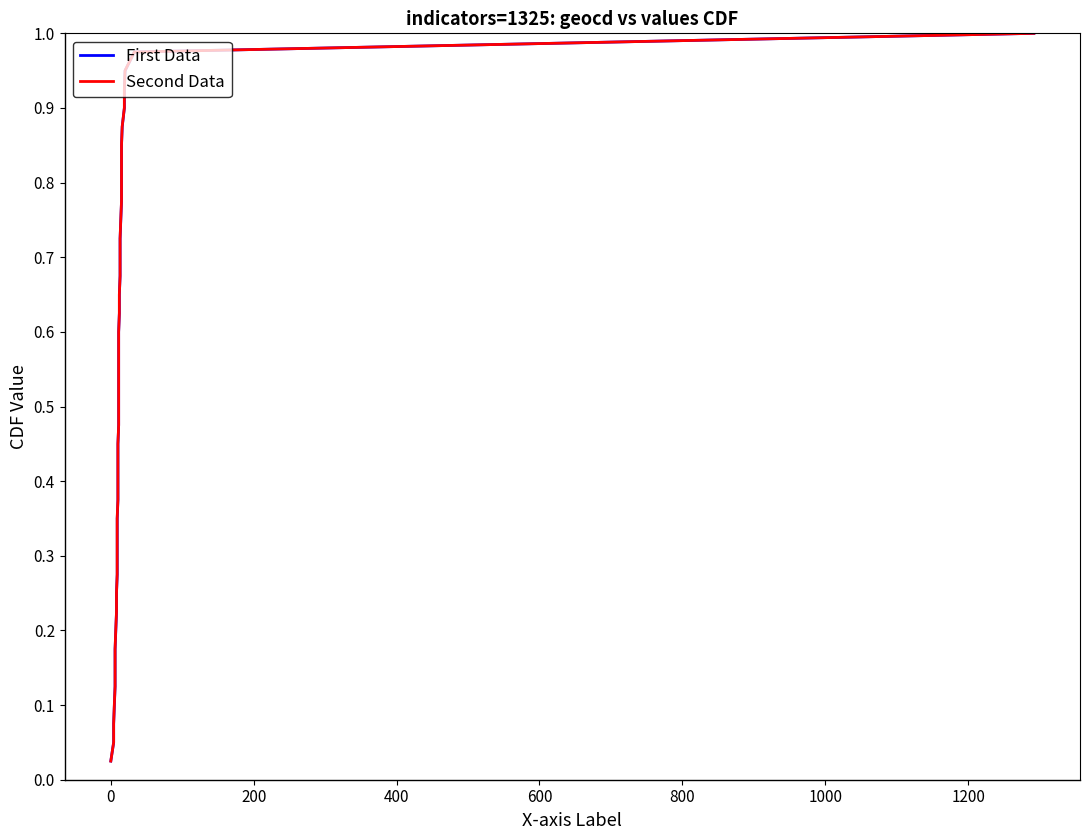

What is the sum of all First Data values?

20.5